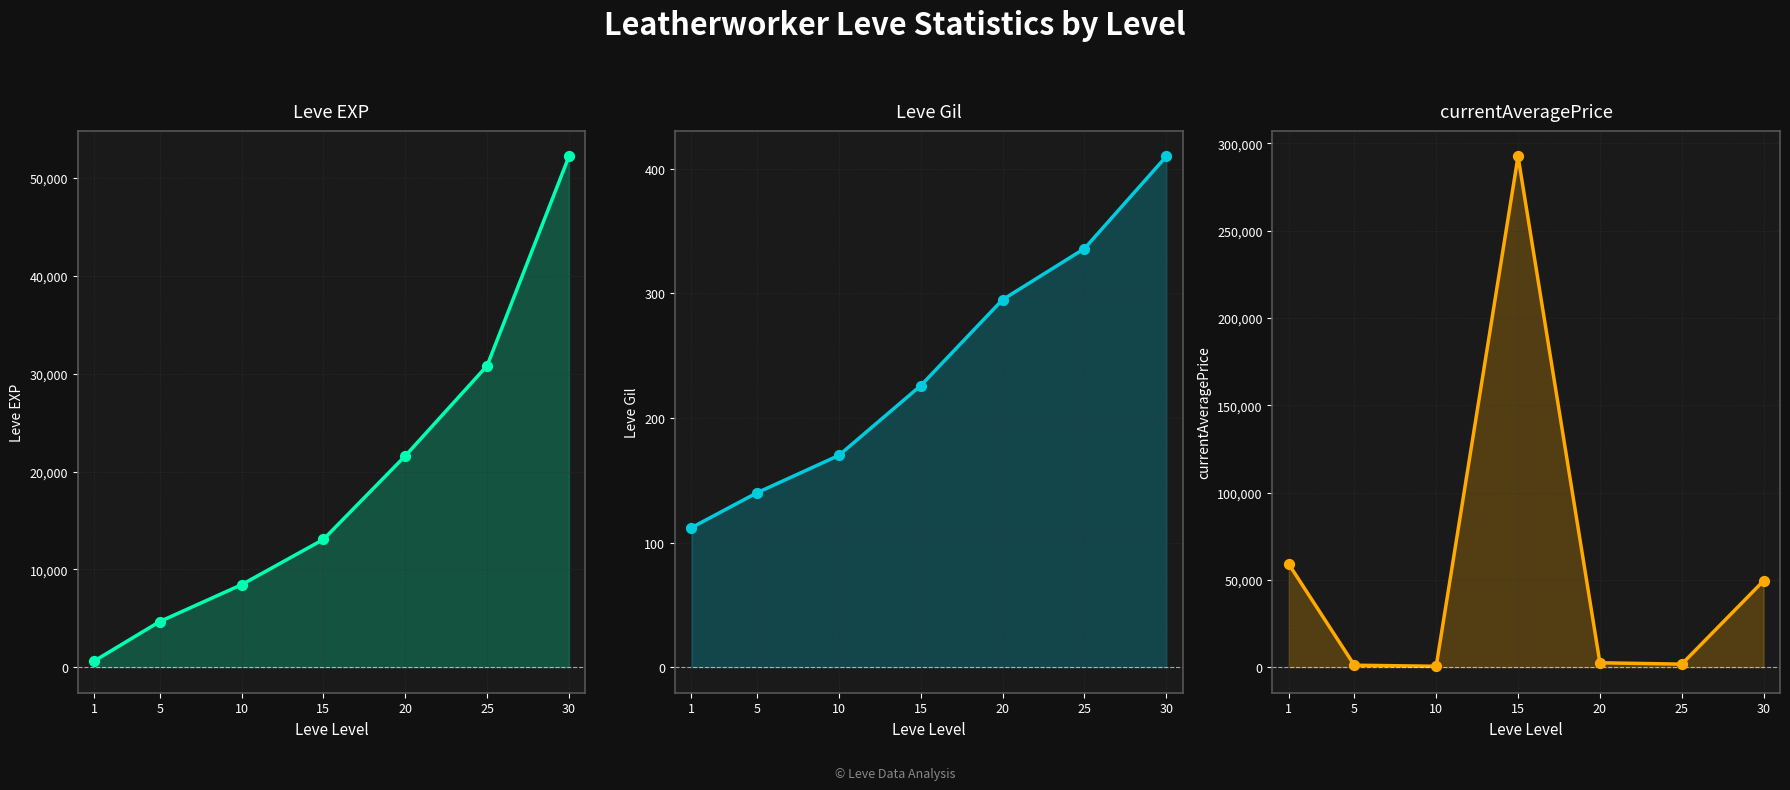

Which series contains the highest Y value?

currentAveragePrice